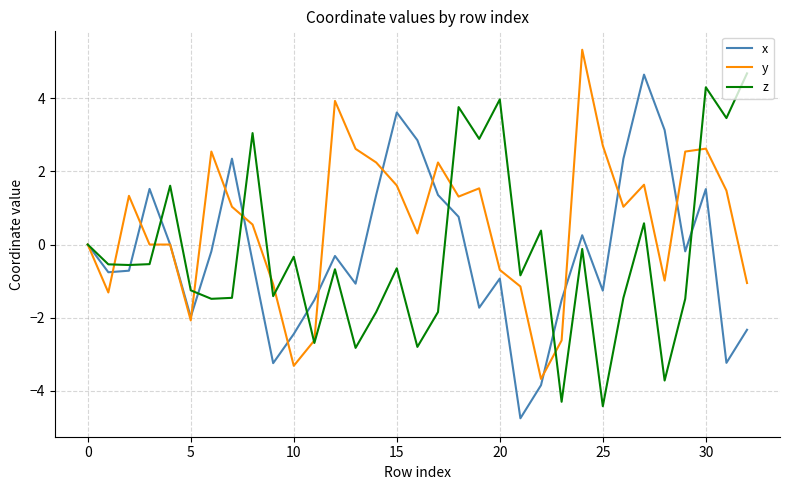

What are all the series names shown in the legend?

x, y, z